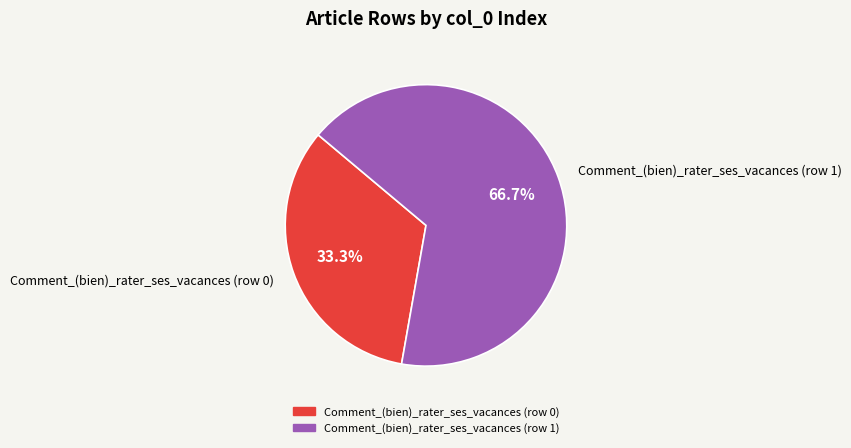

Which has a higher value, Comment_(bien)_rater_ses_vacances (row 0) or Comment_(bien)_rater_ses_vacances (row 1)?

Comment_(bien)_rater_ses_vacances (row 1)